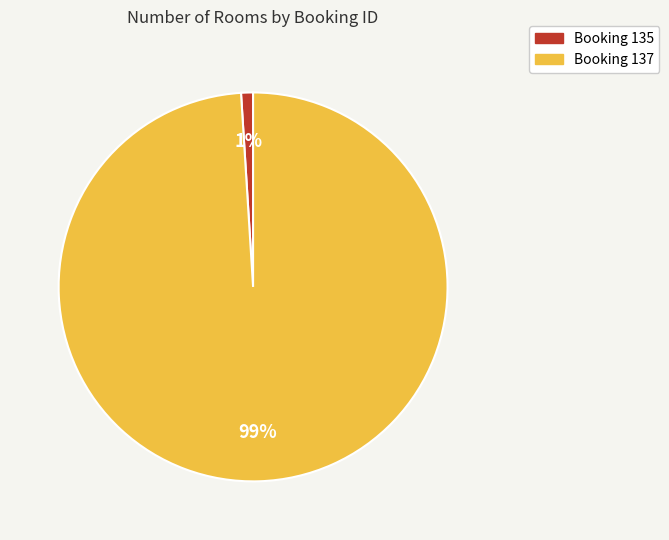

To the nearest percent, what portion does Booking 135 represent?

1%